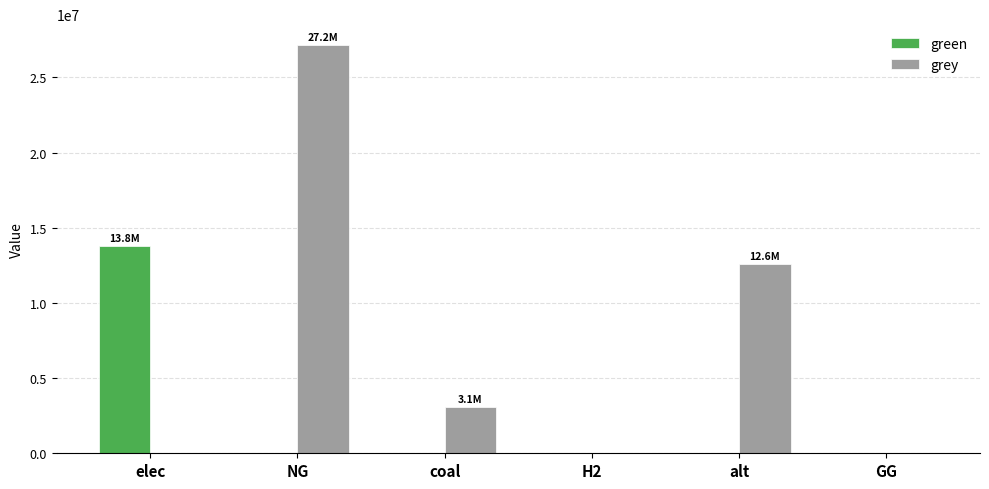

At which category does the chart reach its peak across all series?

NG